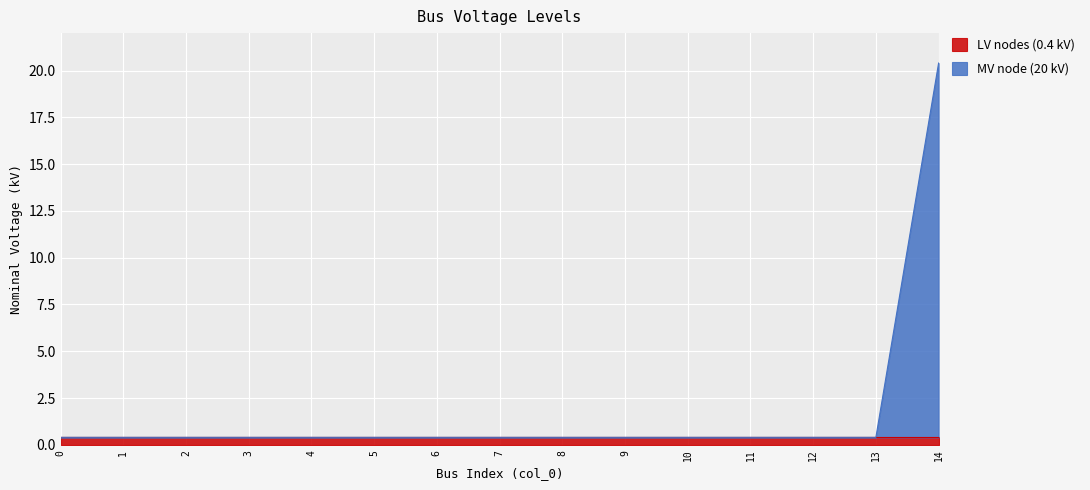

The value at 6 is 0.2. True or false?

False